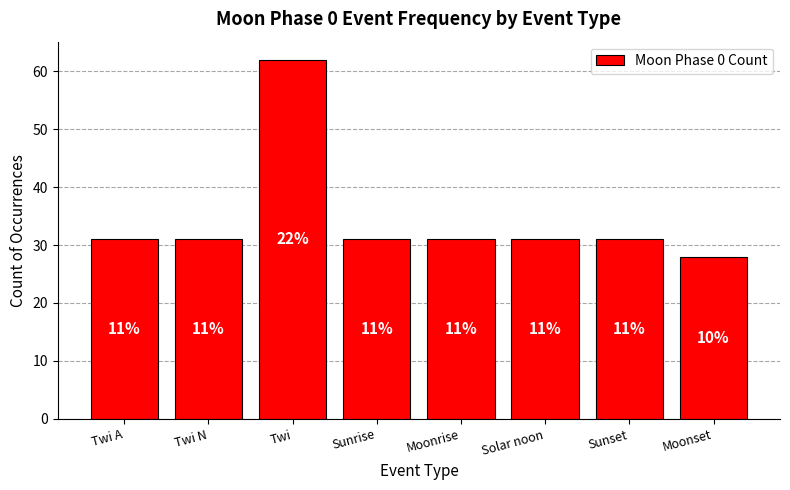

How many series are shown in this chart?

1